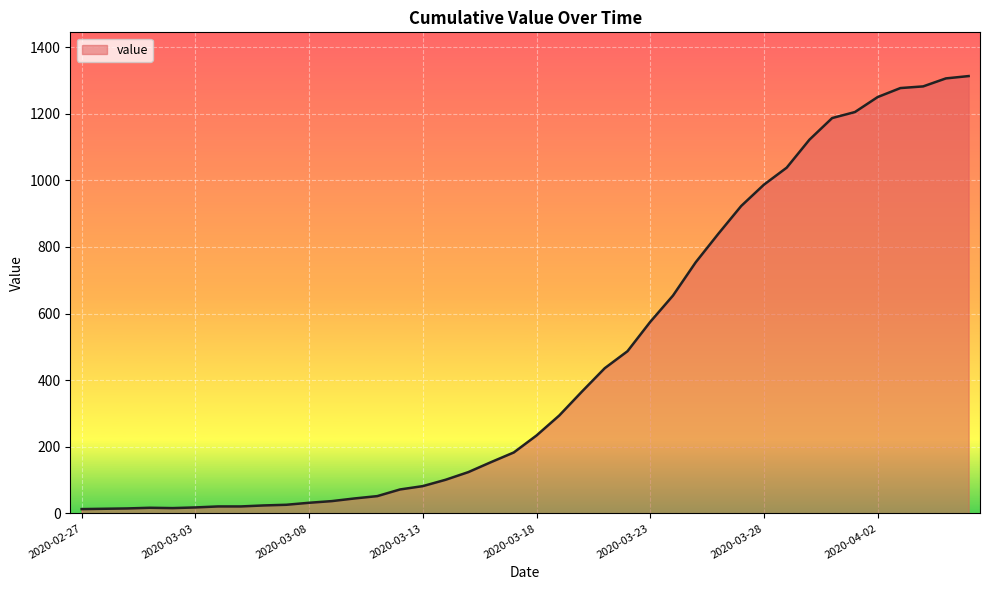

What is the greatest value displayed?

1313